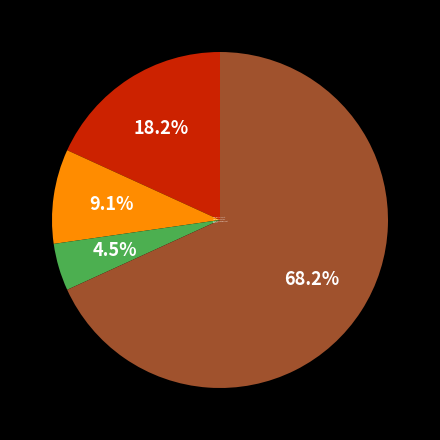

What is the smallest slice in the pie chart?

Criminal Sexual Assault